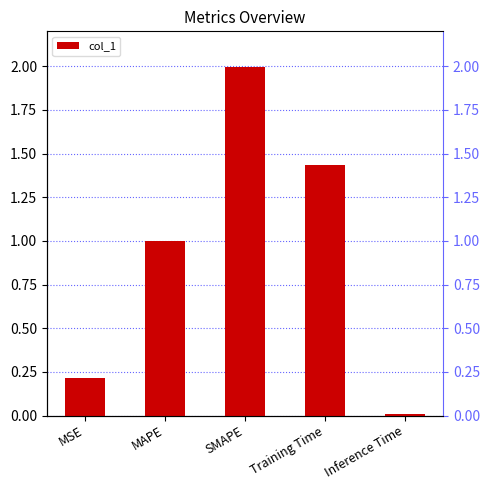

Are the bars horizontal?

No